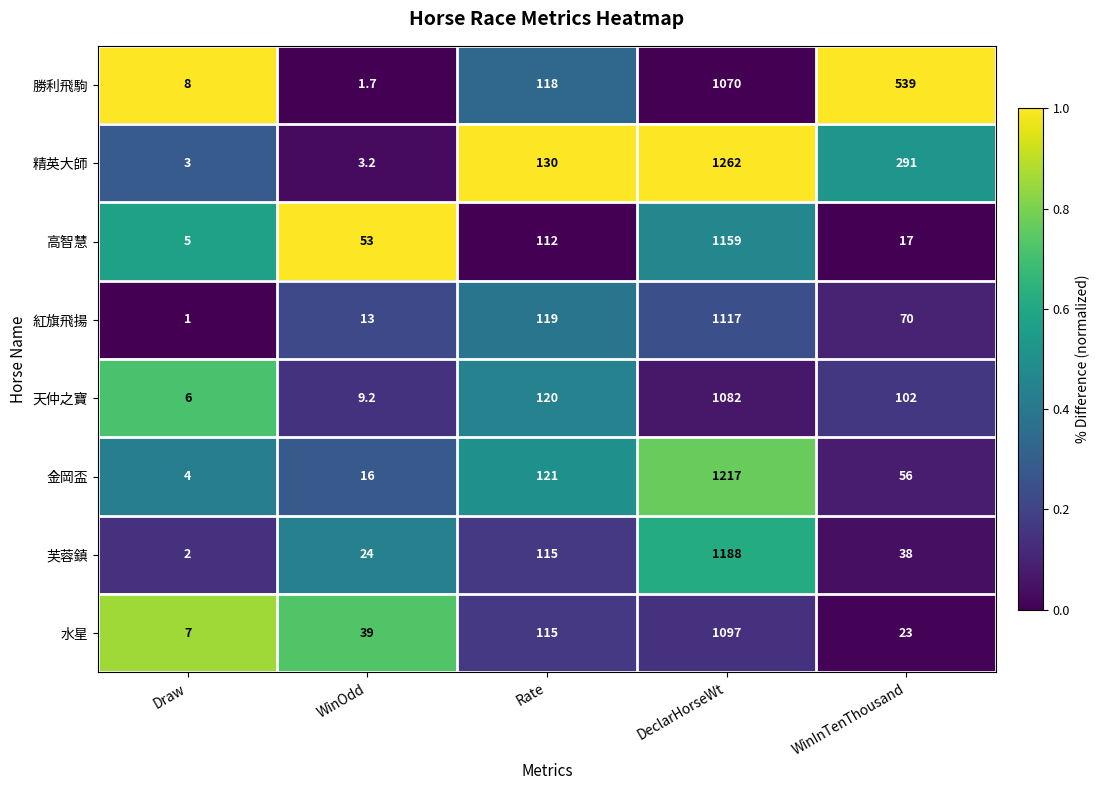

Which series has the largest total across all categories?

勝利飛駒